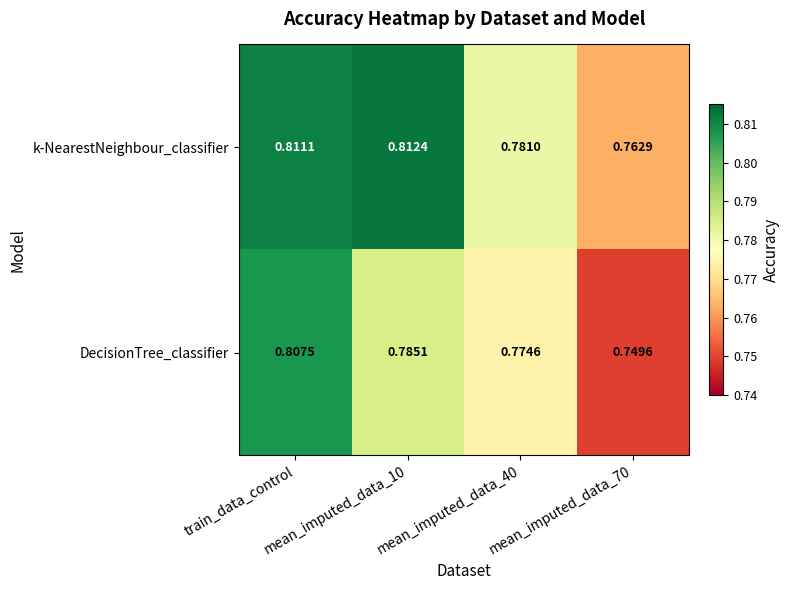

Which series changed the most between mean_imputed_data_40 and mean_imputed_data_70?

DecisionTree_classifier